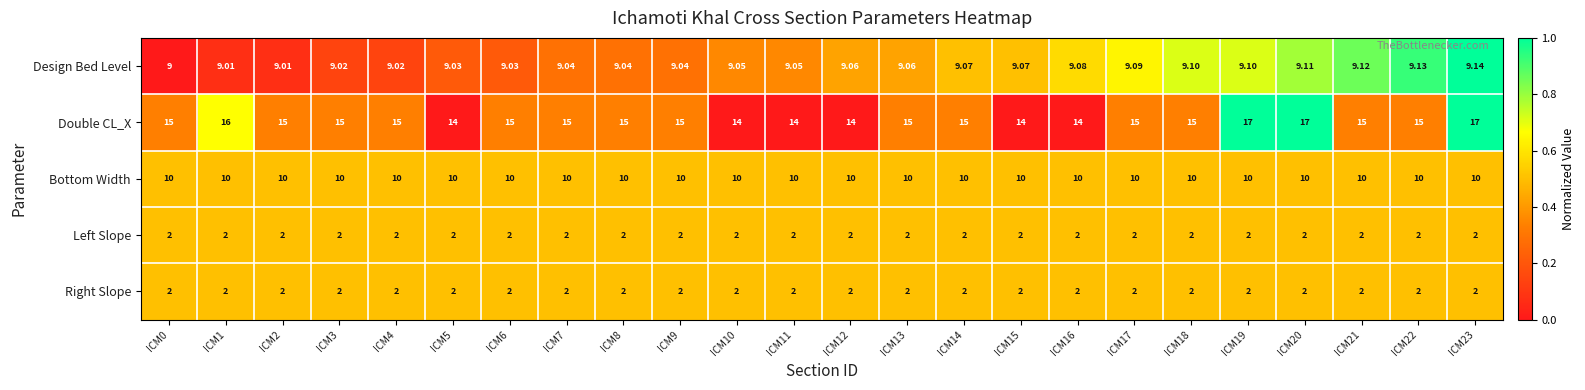

Which series has the widest spread of values?

Double CL_X